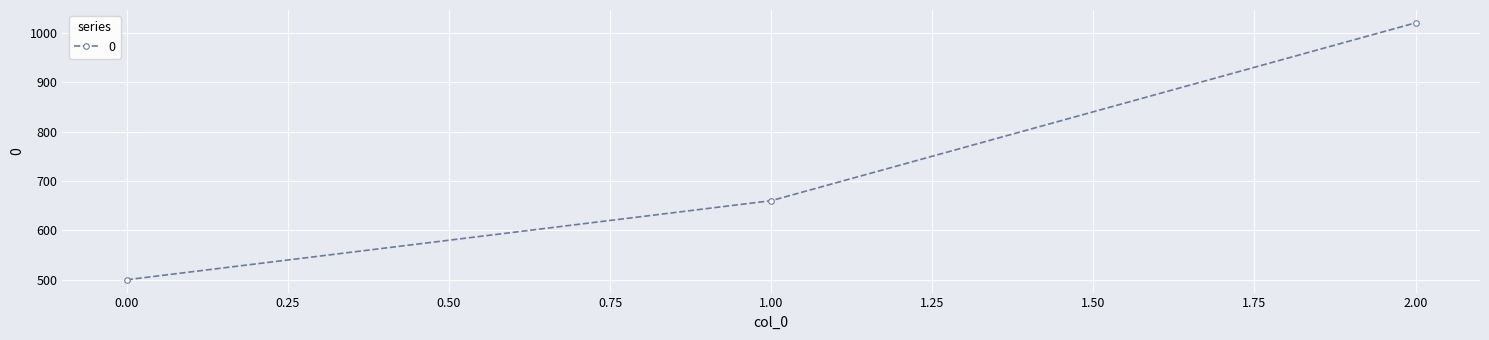

What is the change in value from 0.00 to 1.00?

+160